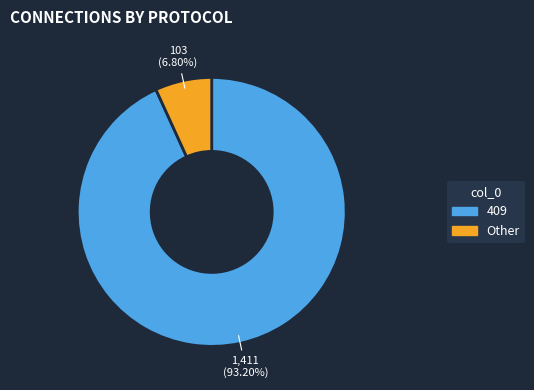

Does any single category account for the majority?

Yes